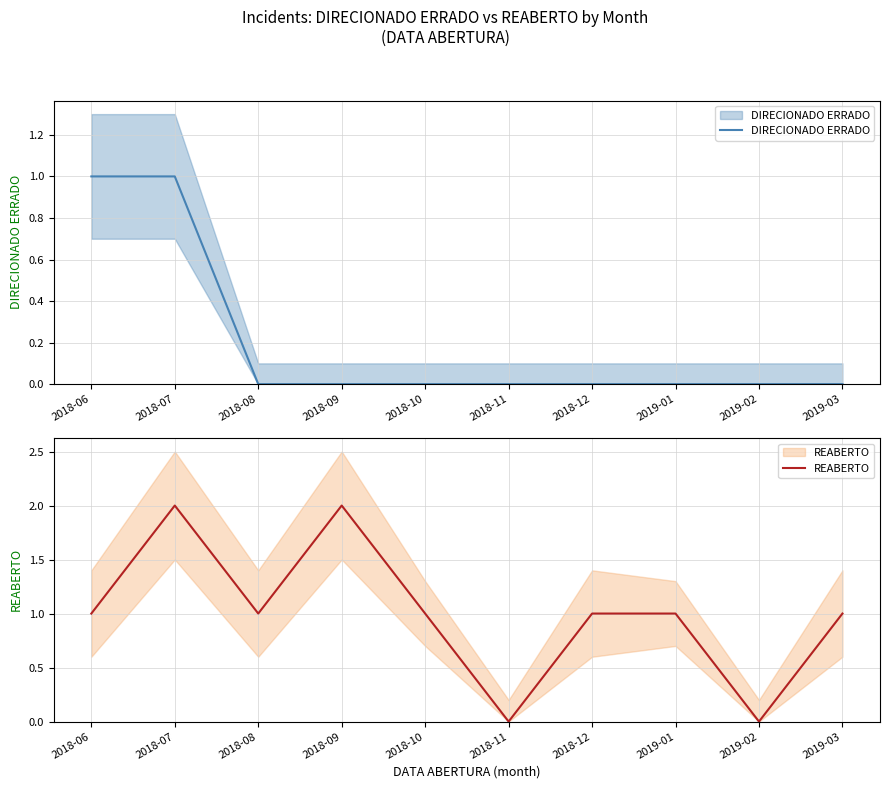

What is the maximum value for REABERTO?

2